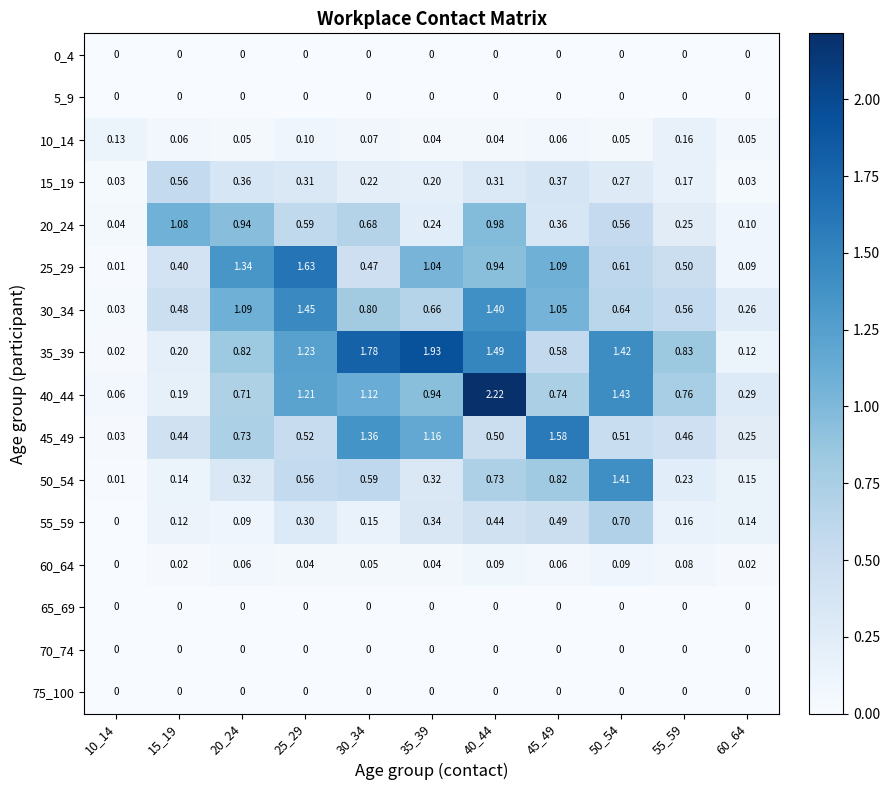

Rank the series by their maximum value, from highest to lowest.

40_44, 35_39, 25_29, 45_49, 30_34, 50_54, 20_24, 55_59, 15_19, 10_14, 60_64, 0_4, 5_9, 65_69, 70_74, 75_100